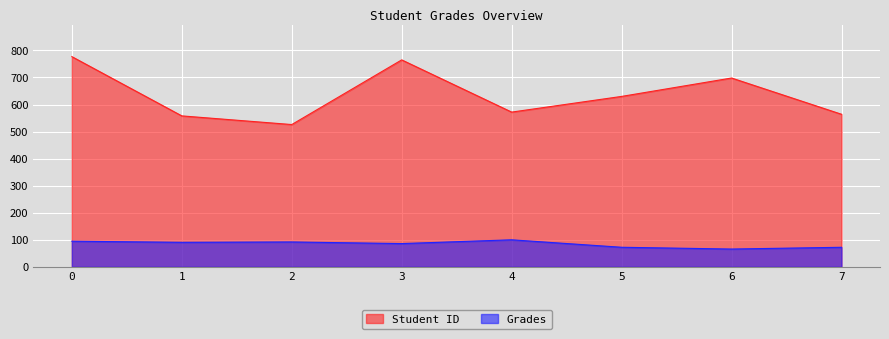

Reading right to left, what are all the values shown in this chart?

Student ID: 7=564.0	6=698.0	5=630.0	4=572.0	3=765.0	2=526.0	1=558.0	0=777.0
Grades: 7=72.4	6=65.9	5=72.4	4=100.0	3=86.0	2=92.1	1=90.7	0=94.8